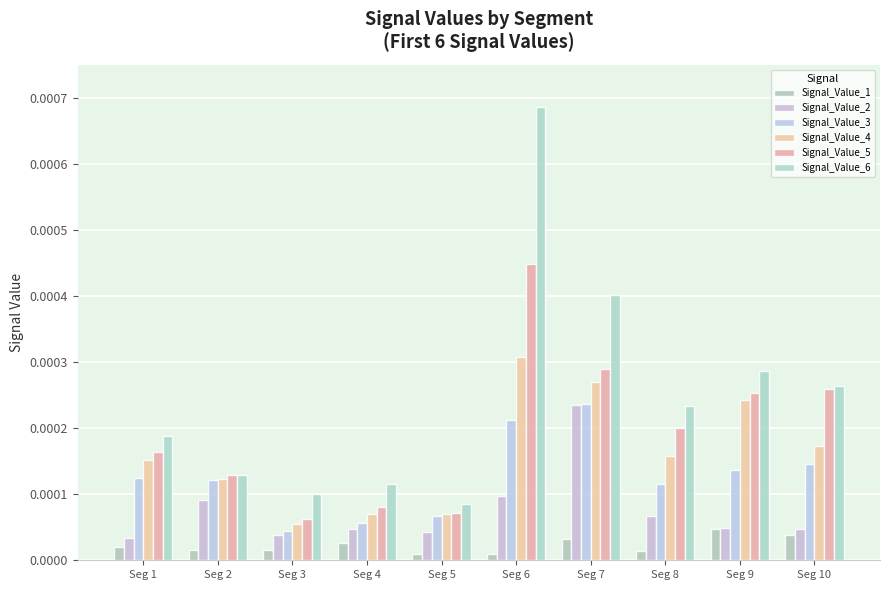

The Signal_Value_4 series shows 0.0 at Seg 7. True or false?

False